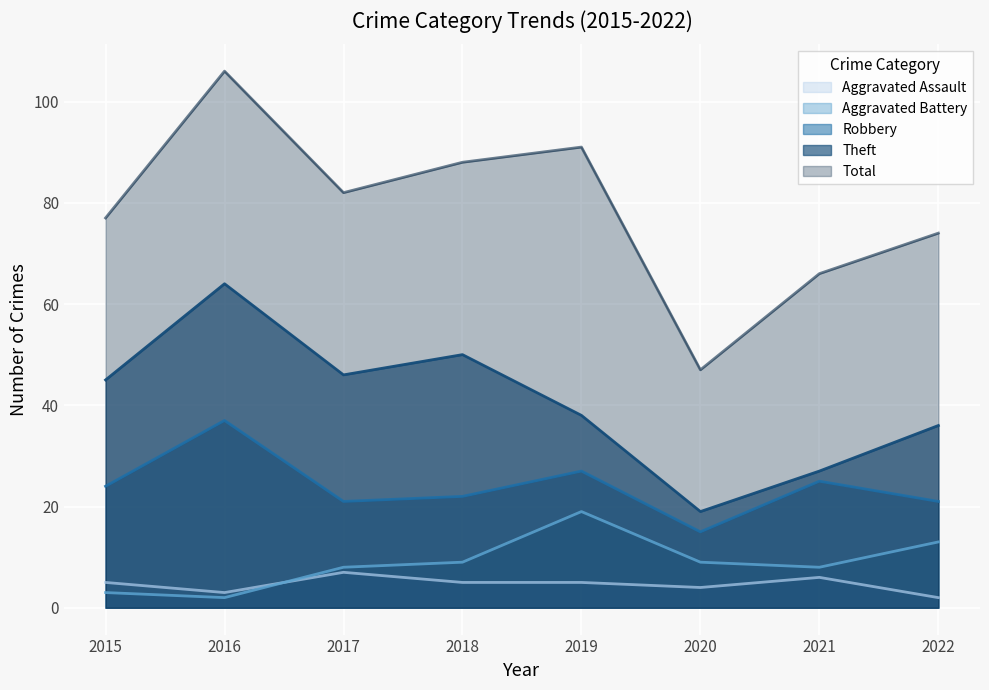

What is the average value of the Aggravated Assault series?

5